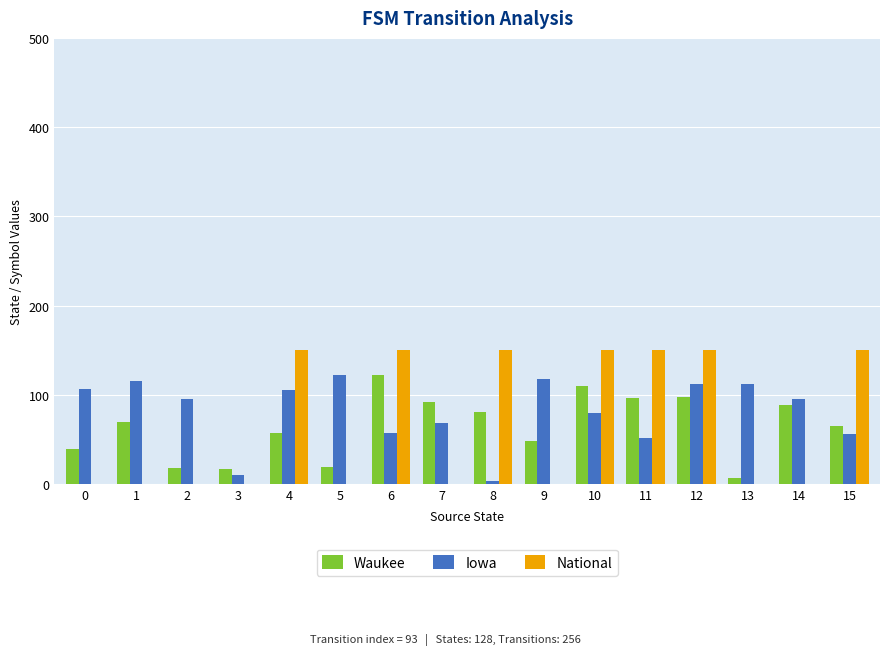

Is it true that Waukee equals 28 at 14?

False